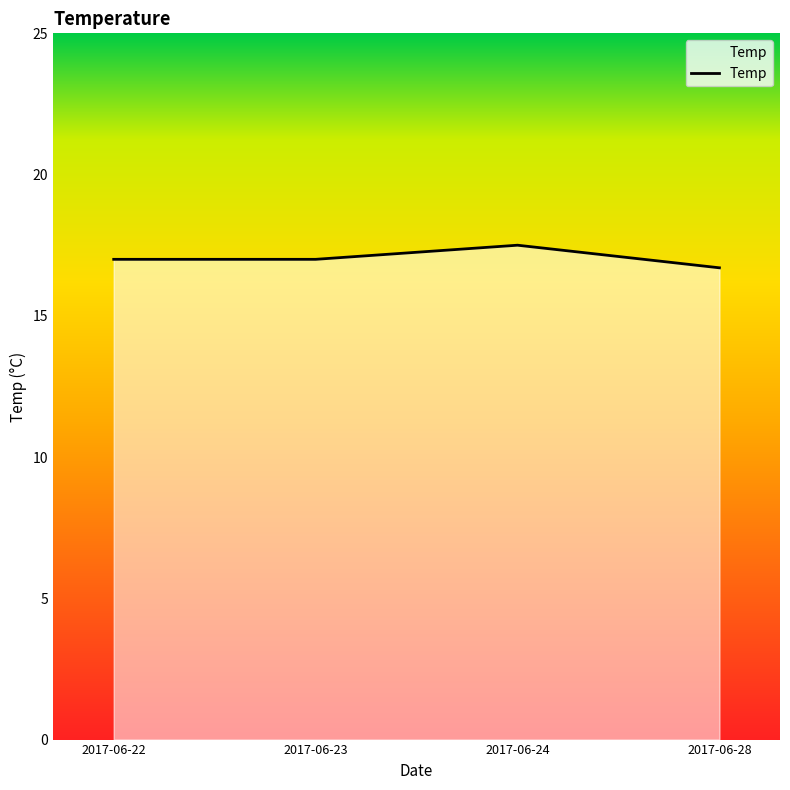

What value does the data have at 2017-06-28?

16.7